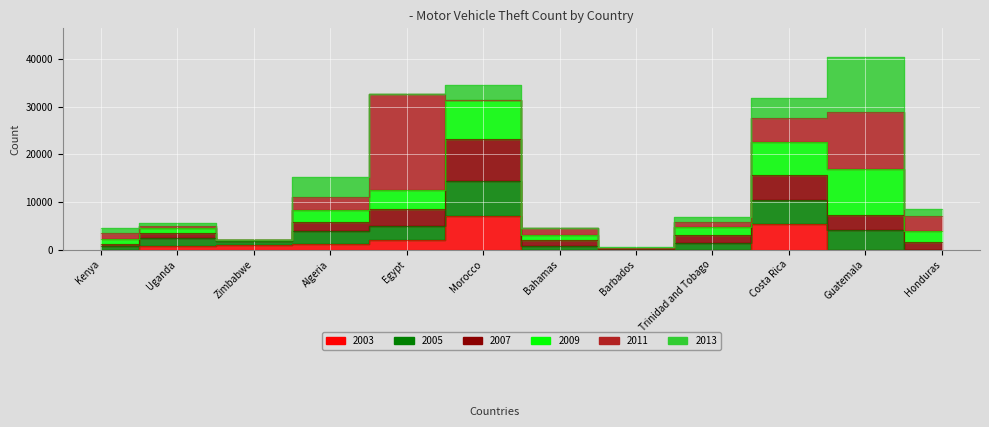

What is the sum of all 2003 values?

17414